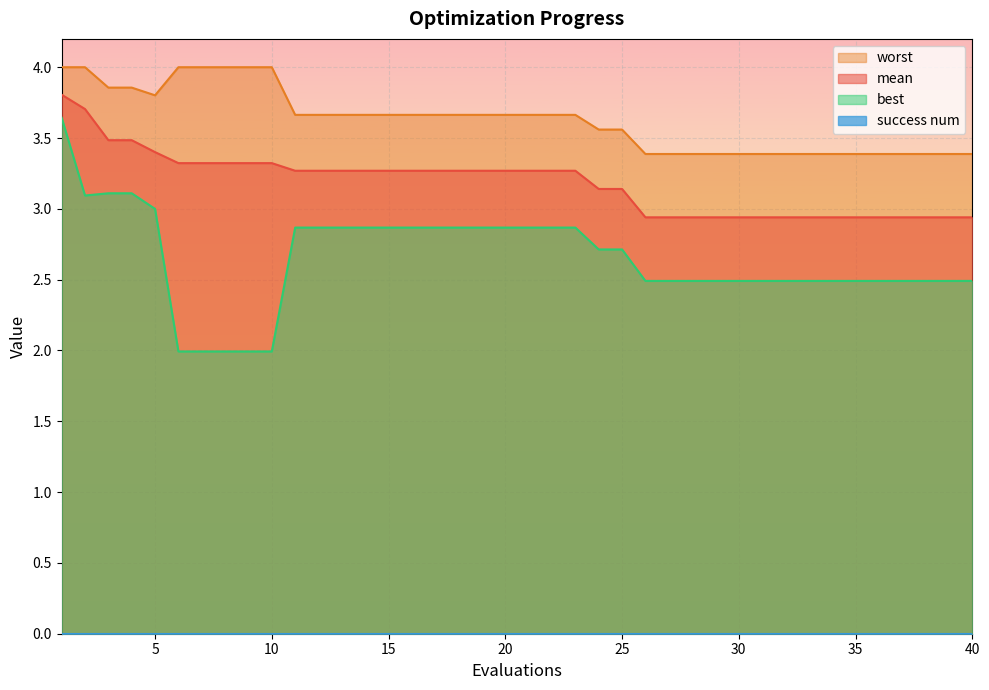

What is the total value across all series at 10?

9.3